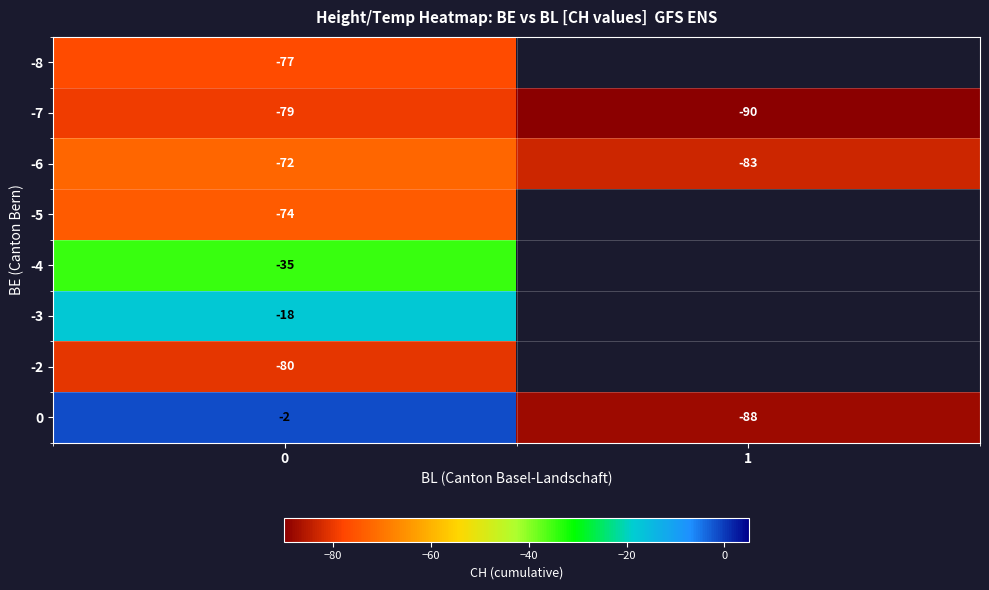

What is the average value of the -7 series?

-84.5